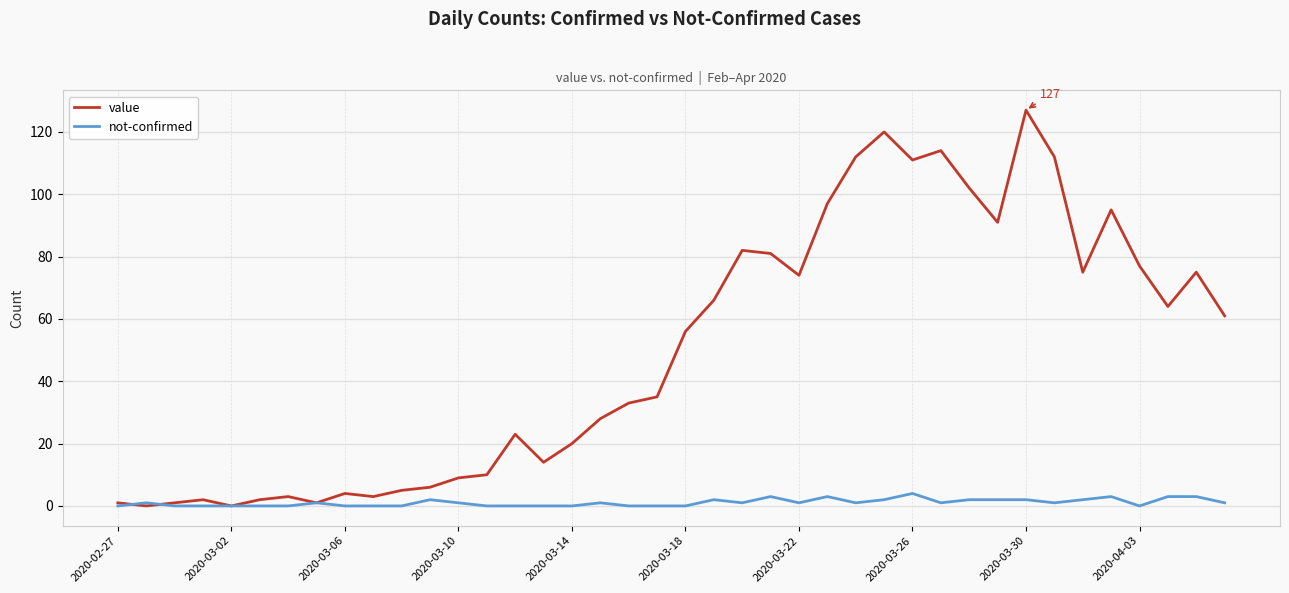

List the series in order of their overall mean, lowest first.

not-confirmed, value